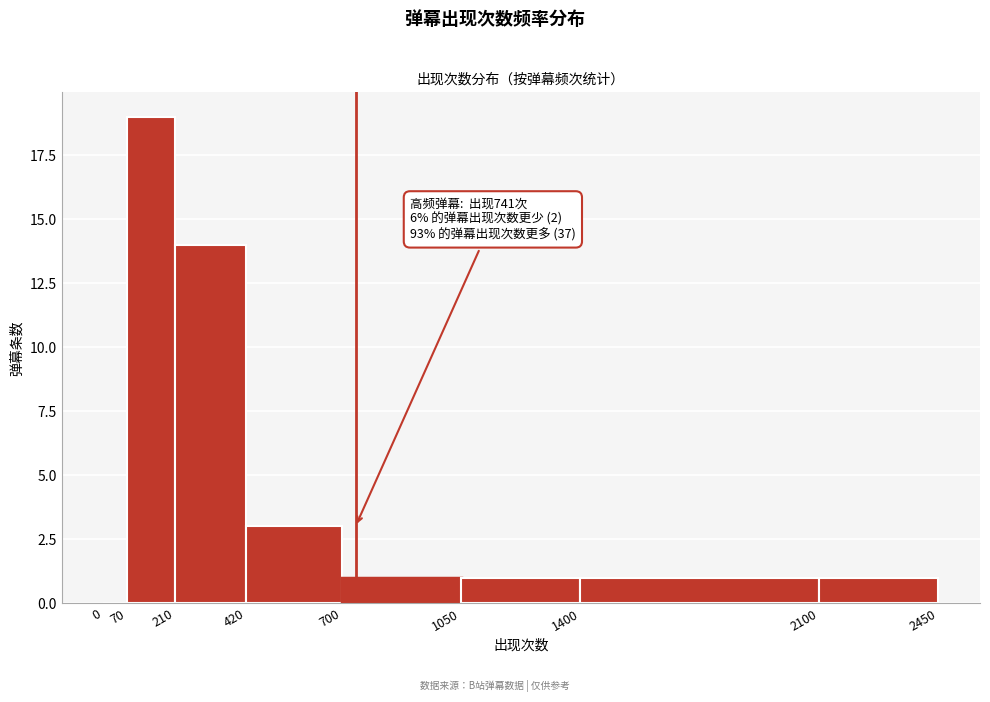

Over which range of the x-axis is the bar tallest?

70 to 210